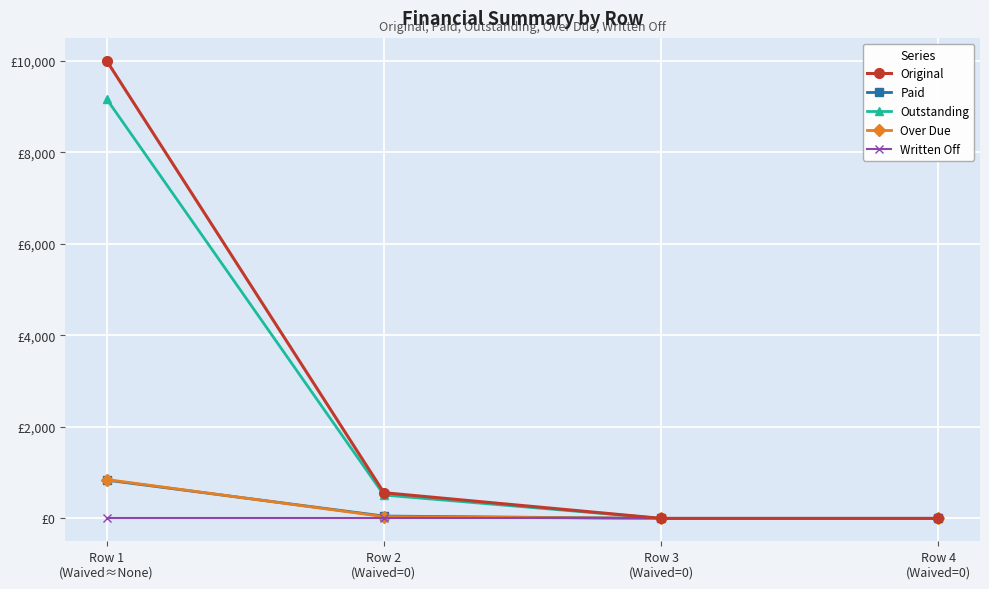

Is this an area chart (filled region under the line)?

No